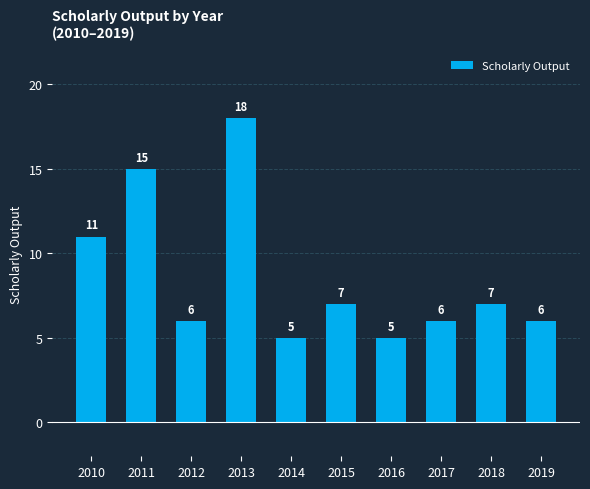

Where does the data first go above 7?

2010